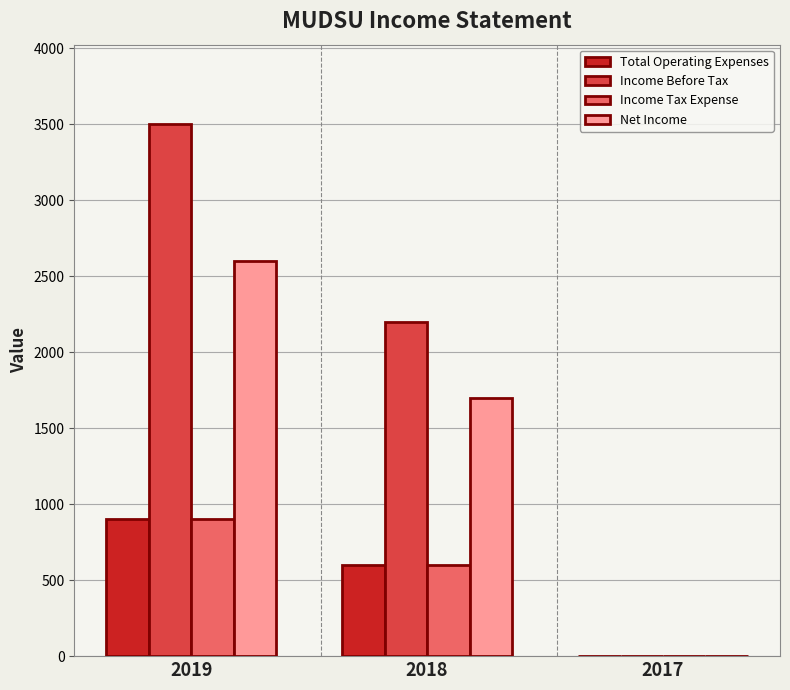

Reading right to left, list all the values displayed in this chart.

Total Operating Expenses: 2017=0	2018=600	2019=900
Income Before Tax: 2017=0	2018=2200	2019=3500
Income Tax Expense: 2017=0	2018=600	2019=900
Net Income: 2017=0	2018=1700	2019=2600